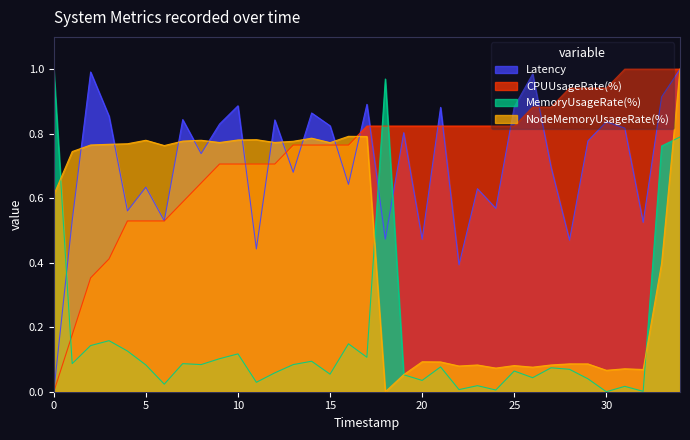

True or false: CPUUsageRate(%) and NodeMemoryUsageRate(%) intersect in this chart.

True